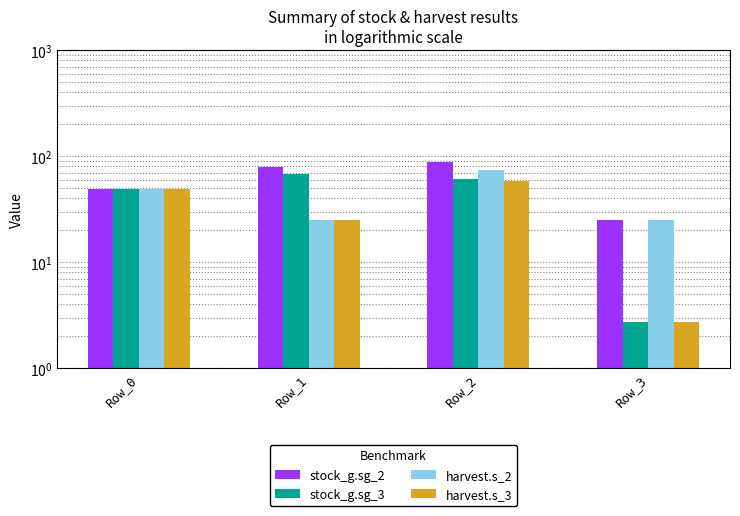

The stock_g.sg_3 series shows 60.8 at Row_2. True or false?

True